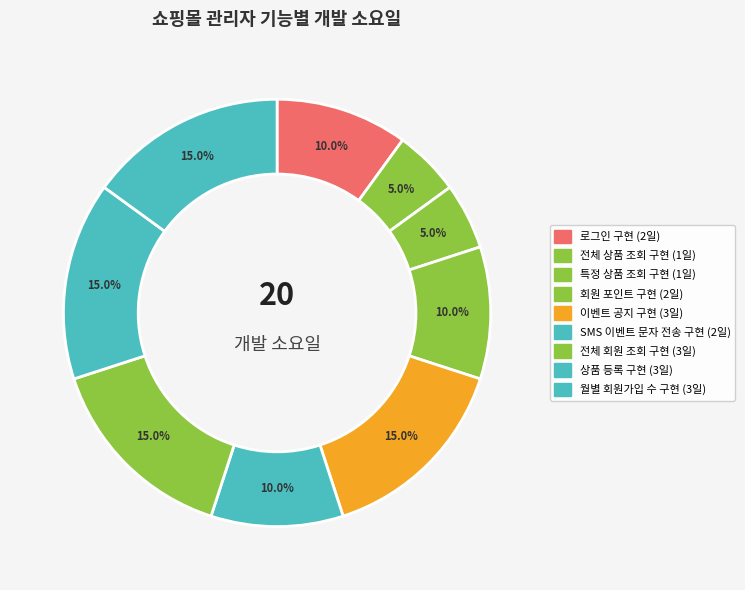

How many slices are in this pie chart?

9